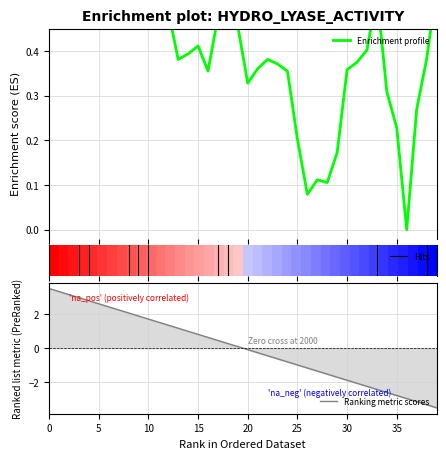

Is this an area chart (filled region under the line)?

No